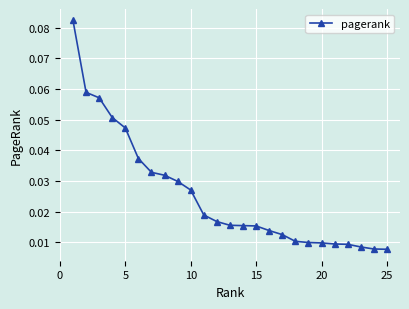

Count the values in the range 0 to 1.

25